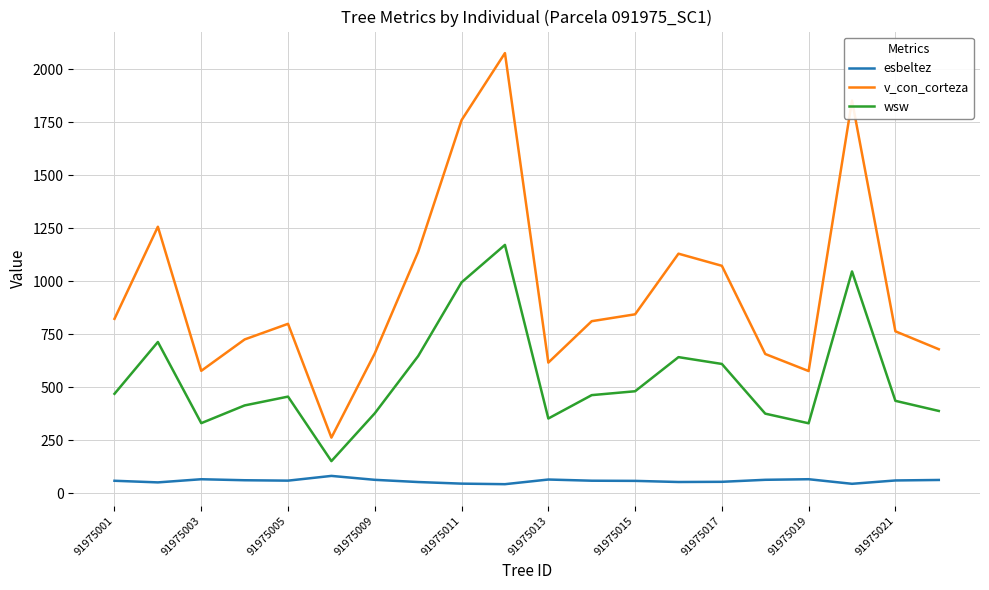

Which series has the widest spread of values?

v_con_corteza